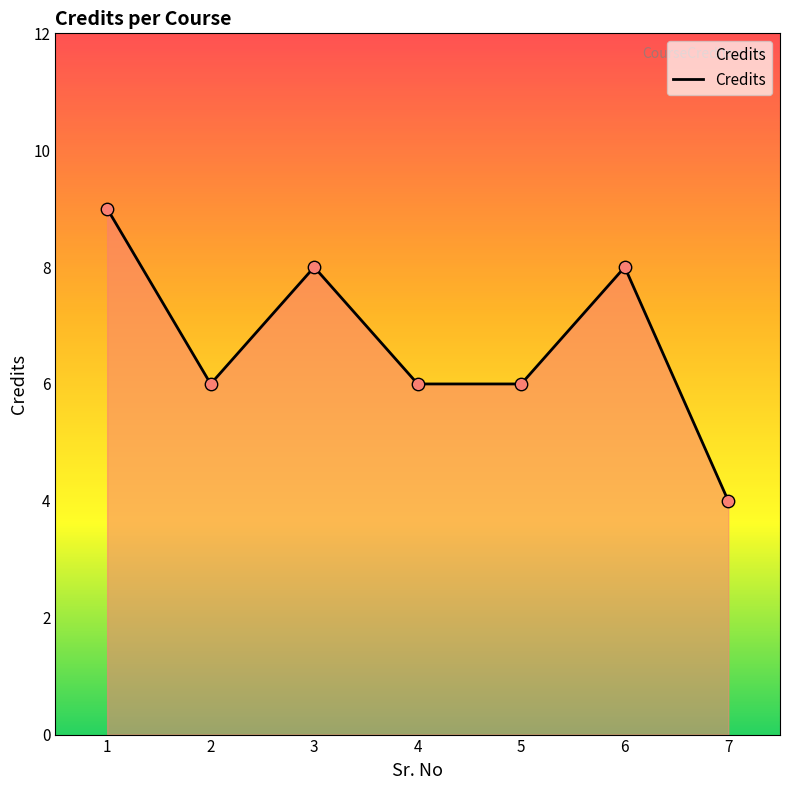

Approximately how many times larger is the value at 3 compared to 4?

1.3